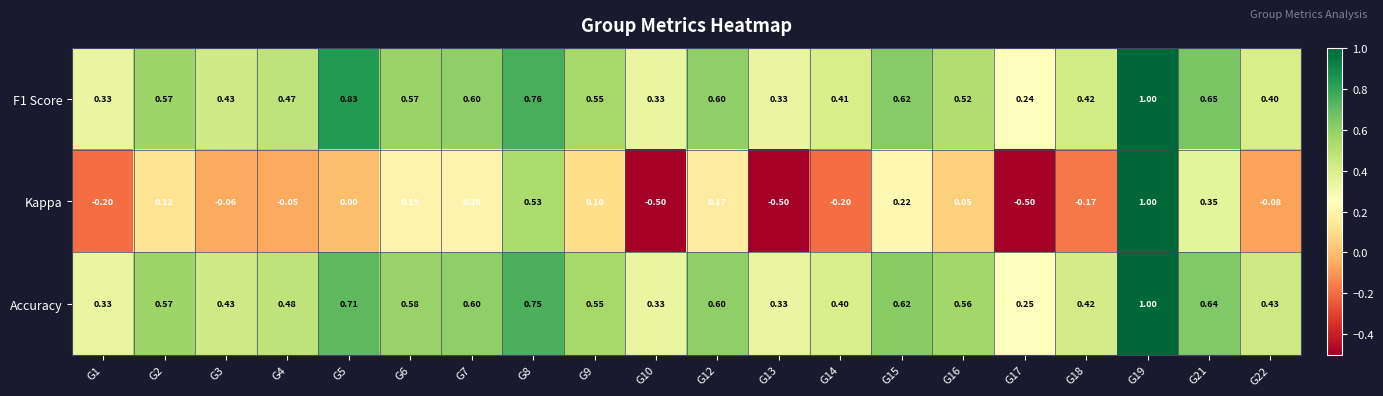

What is the total value across all series at G10?

0.2